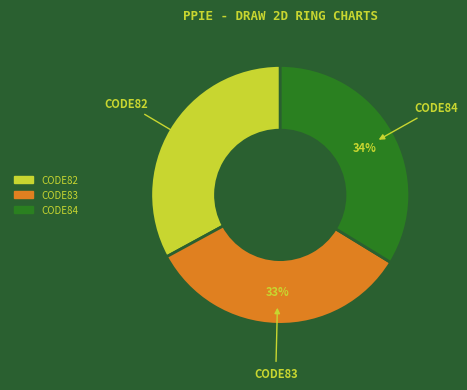

What is the ratio of the value at CODE83 to the value at CODE84?

1.0